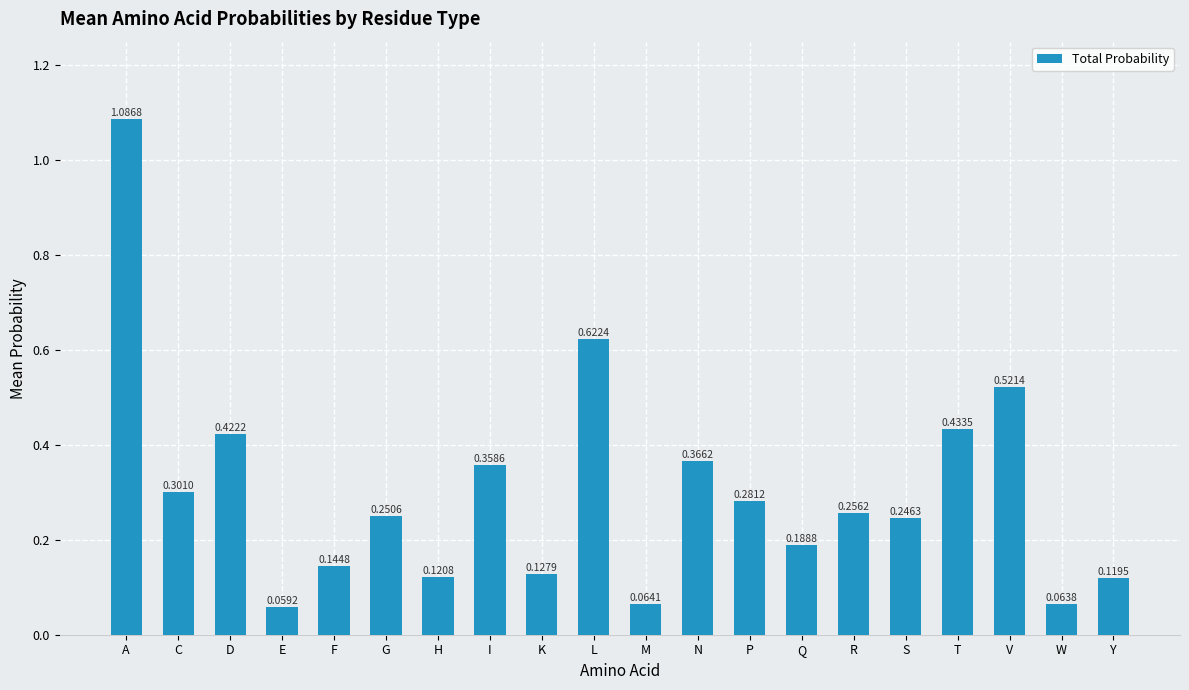

At which category does the chart reach its peak across all series?

A